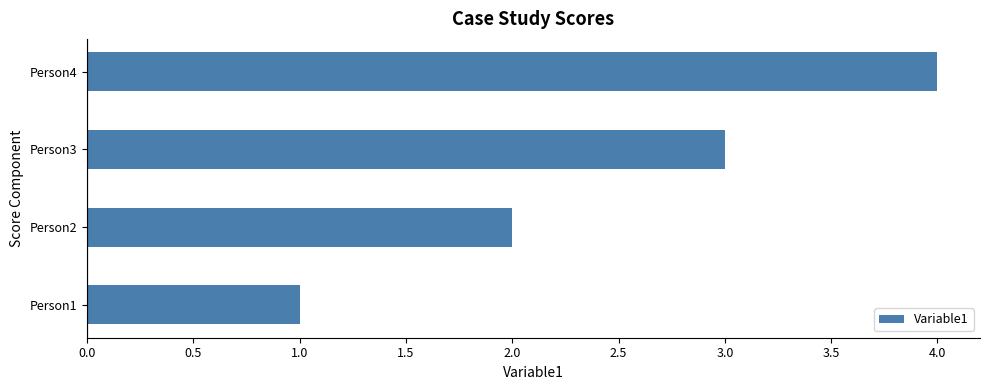

How many bars are there in total?

4